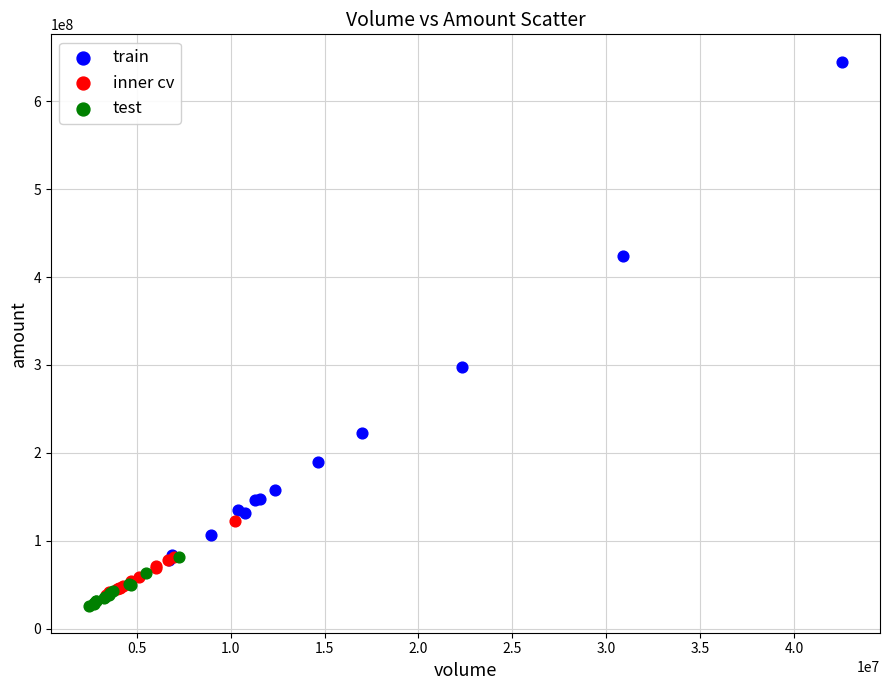

Which series has the widest spread of Y values?

train